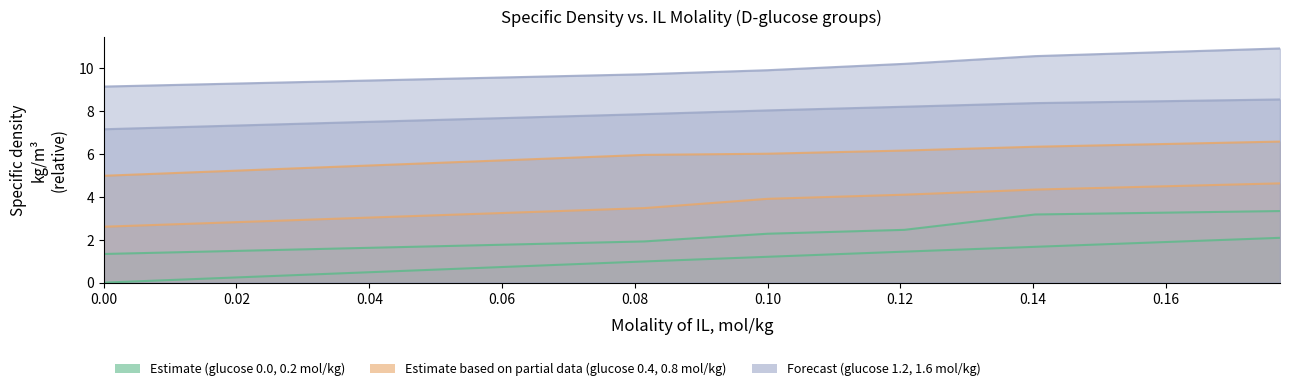

True or false: glucose_0.8 and glucose_0.2 intersect in this chart.

False